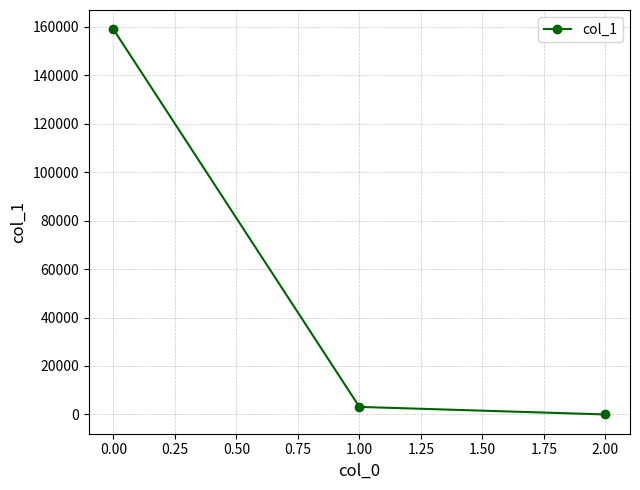

List the labels in order of value, largest first.

0.00, 1.00, 2.00